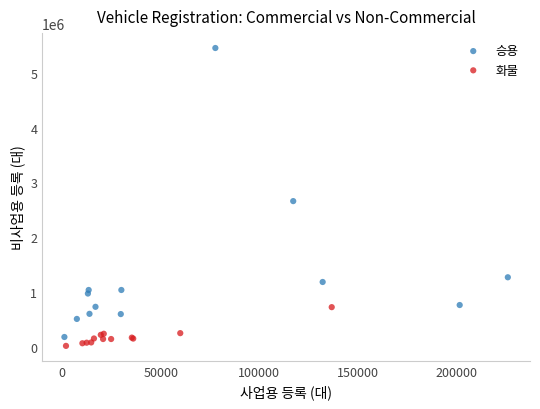

Which series has the largest Y range (max minus min)?

승용